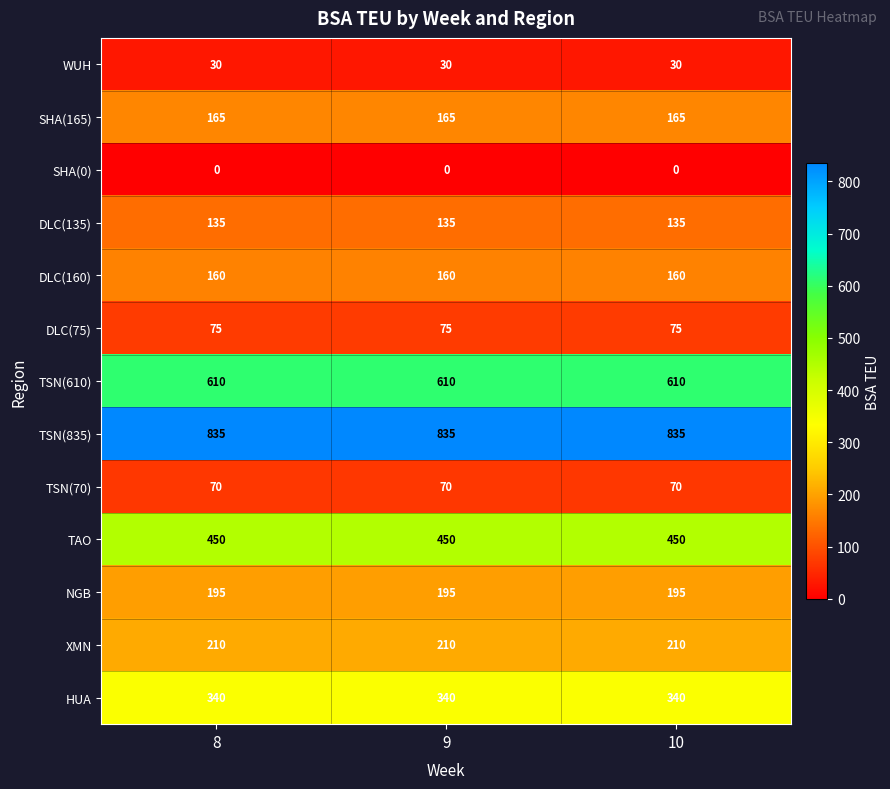

What is the greatest value displayed?

835